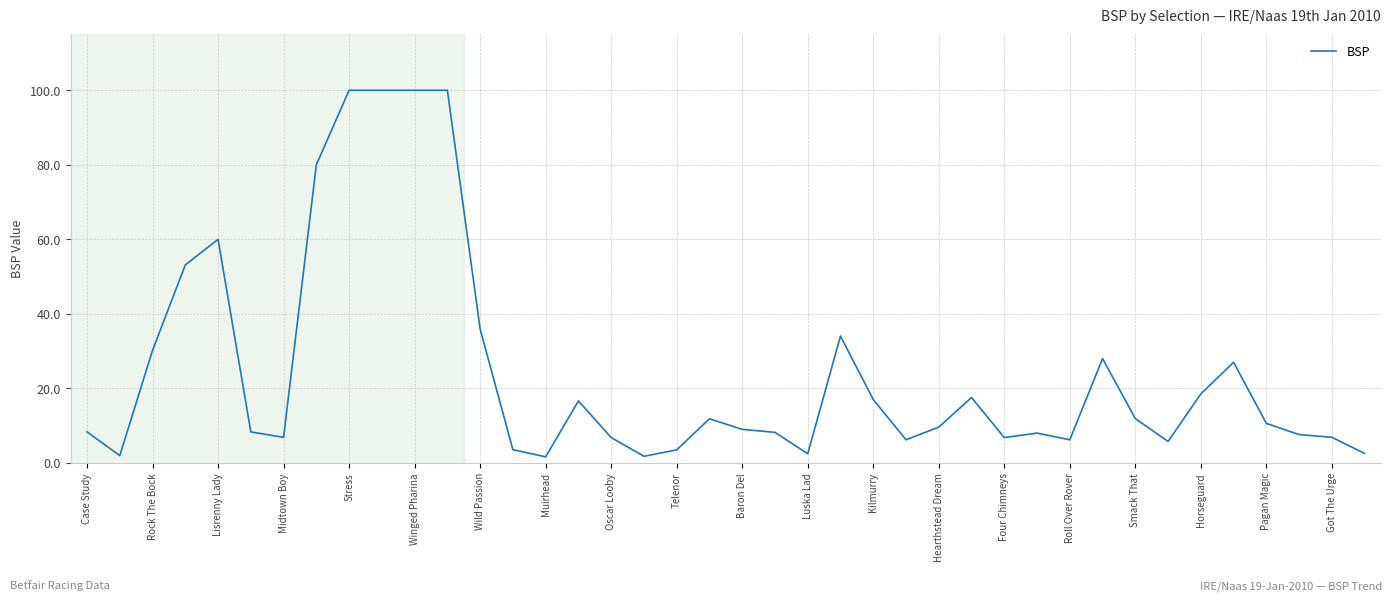

What is the maximum value shown in the chart?

100.0